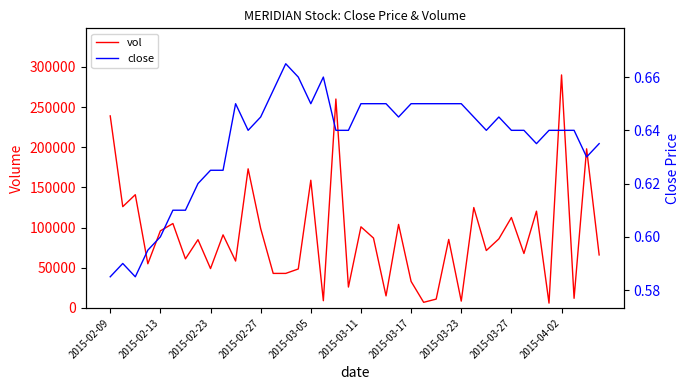

Rank the series at 11 from highest to lowest value.

vol, close